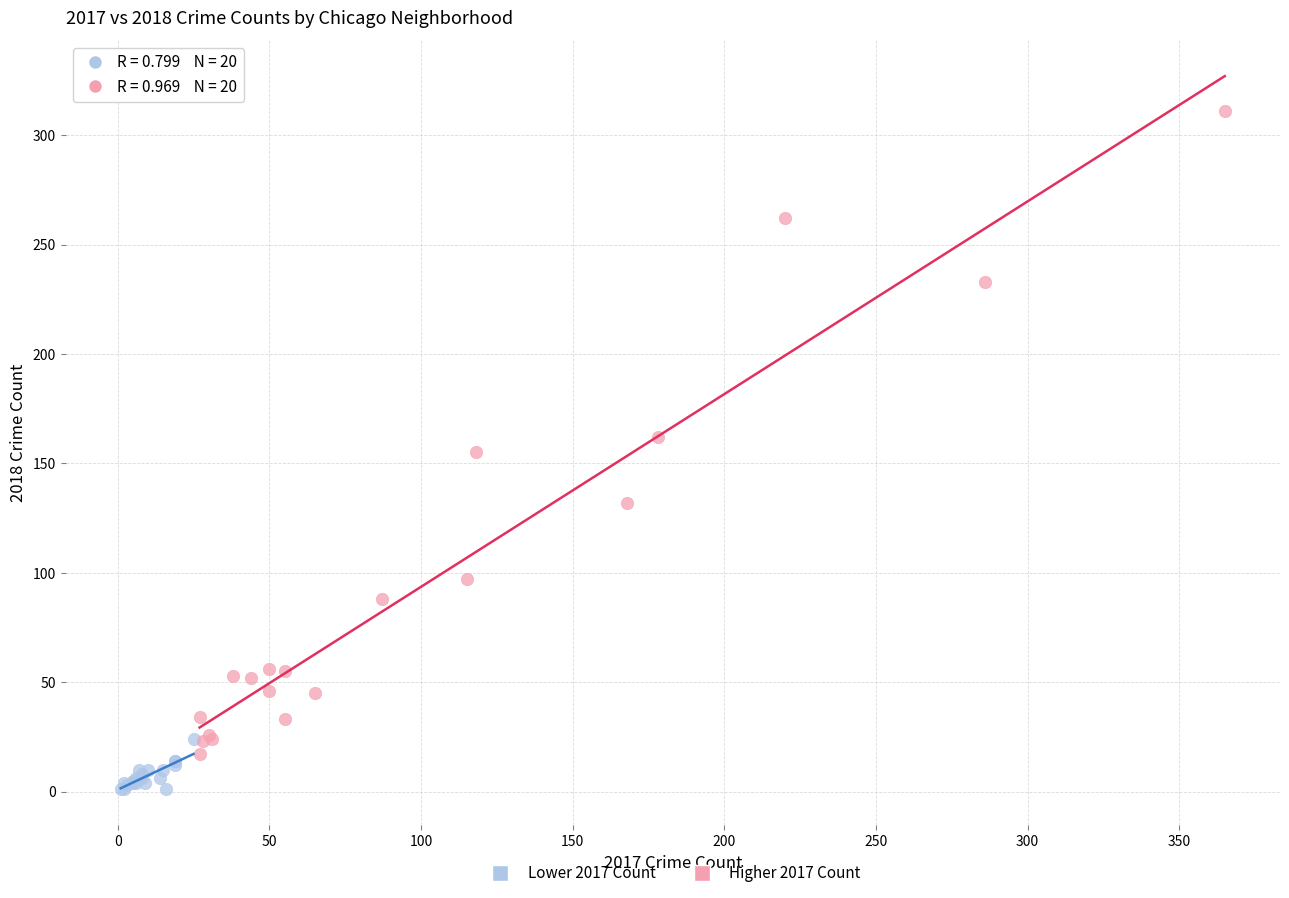

What are all the series names shown in the legend?

Lower 2017 Count, Higher 2017 Count